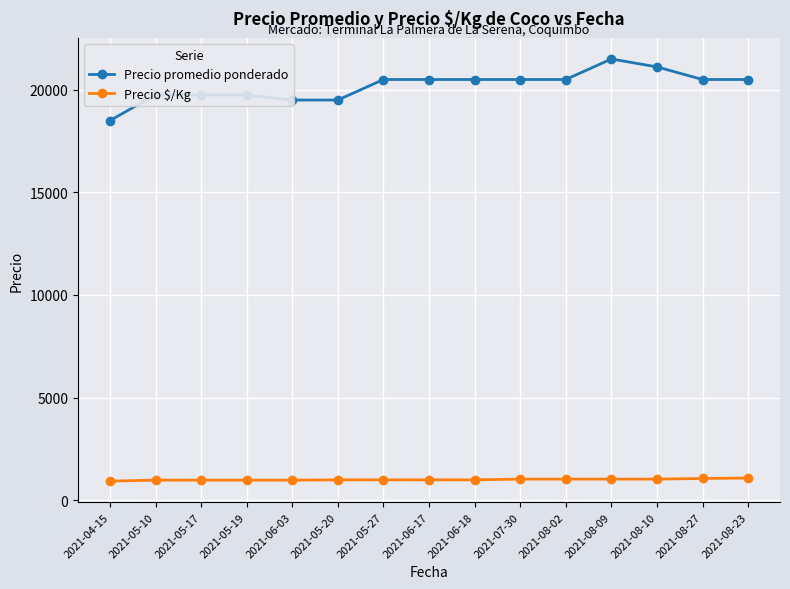

How many lines are shown in the chart?

2